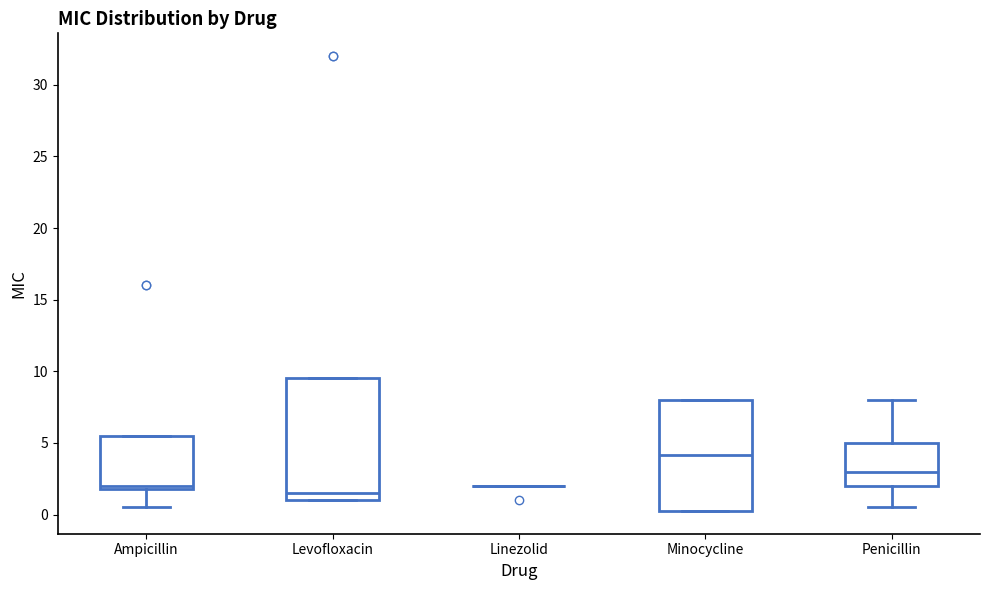

Reading left to right, transcribe this box plot: for each box, give where its median line is, the range the box spans, and where its two whiskers end, as read against the y-axis. The values are not printed on the chart, so give them approximately, as read against the axis.

Ampicillin: median 2.0 (just above the box's lower edge), box 2.0 to 5.5, whiskers 0.5 to 5.5
Levofloxacin: median 1.5, box 1.0 to 9.5, whiskers 1.0 to 9.5
Linezolid: box collapsed to a line at 2.0, whiskers 2.0 to 2.0
Minocycline: median 4.0, box 0.5 to 8.0, whiskers 0.5 to 8.0
Penicillin: median 3.0, box 2.0 to 5.0, whiskers 0.5 to 8.0